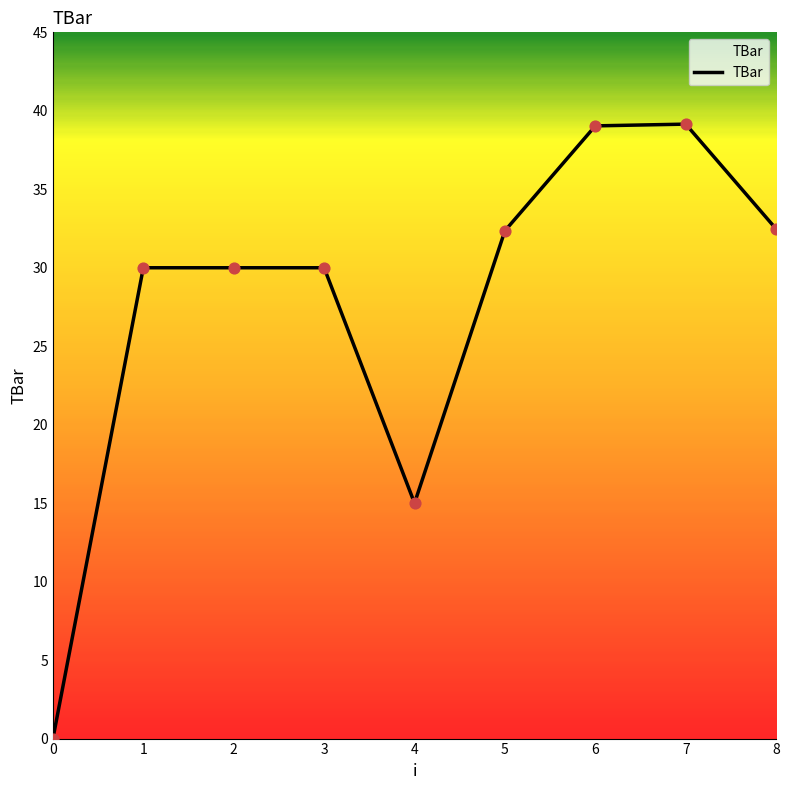

Between 7 and 5, which is larger?

7